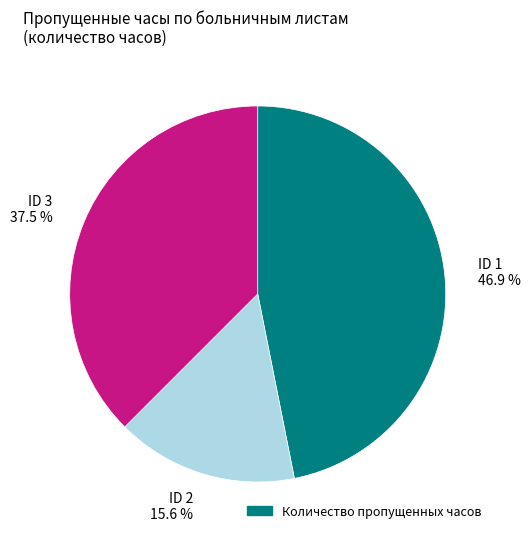

What percentage is NOT represented by ID 1 46.9 %?

53.1%